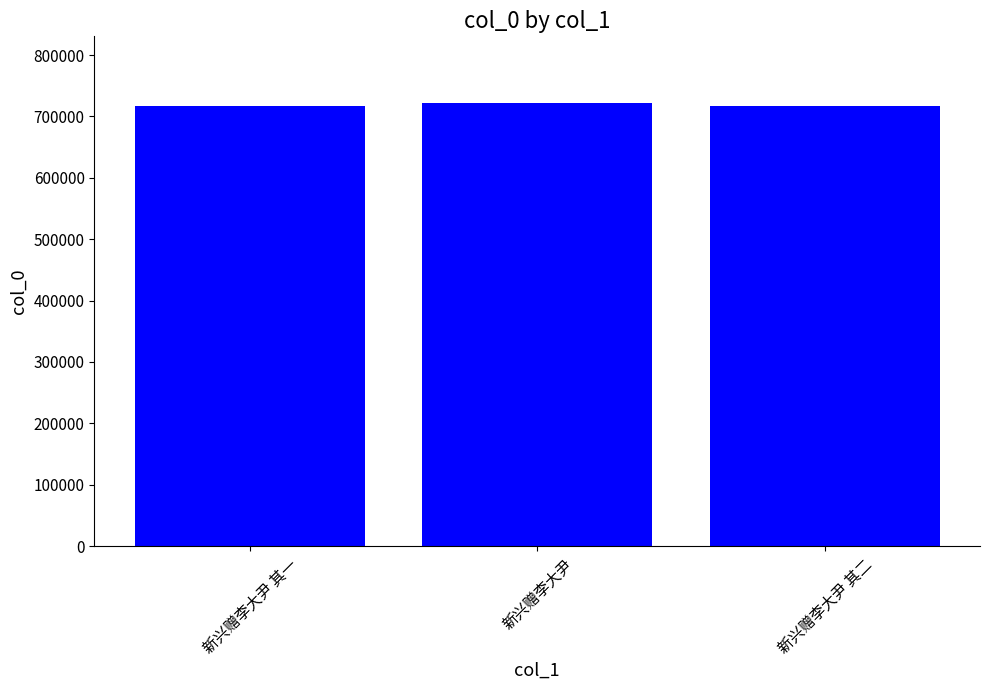

What is the minimum value shown in the chart?

717187